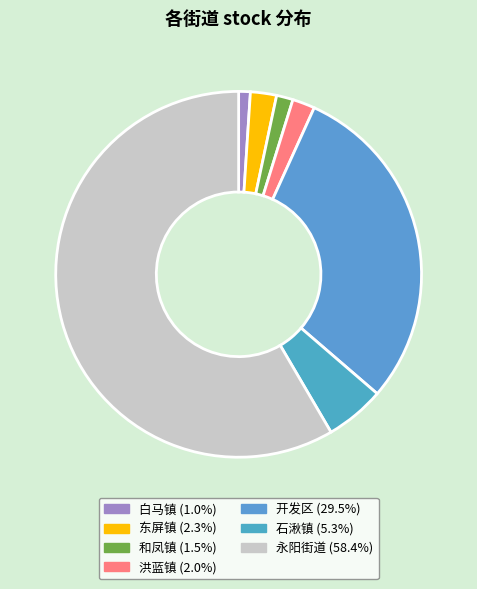

How many segments does this pie chart have?

7